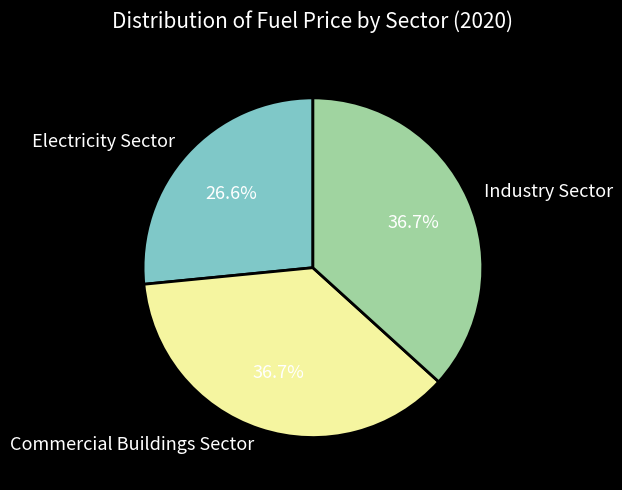

What percentage is the Industry Sector slice, to the nearest percent?

37%